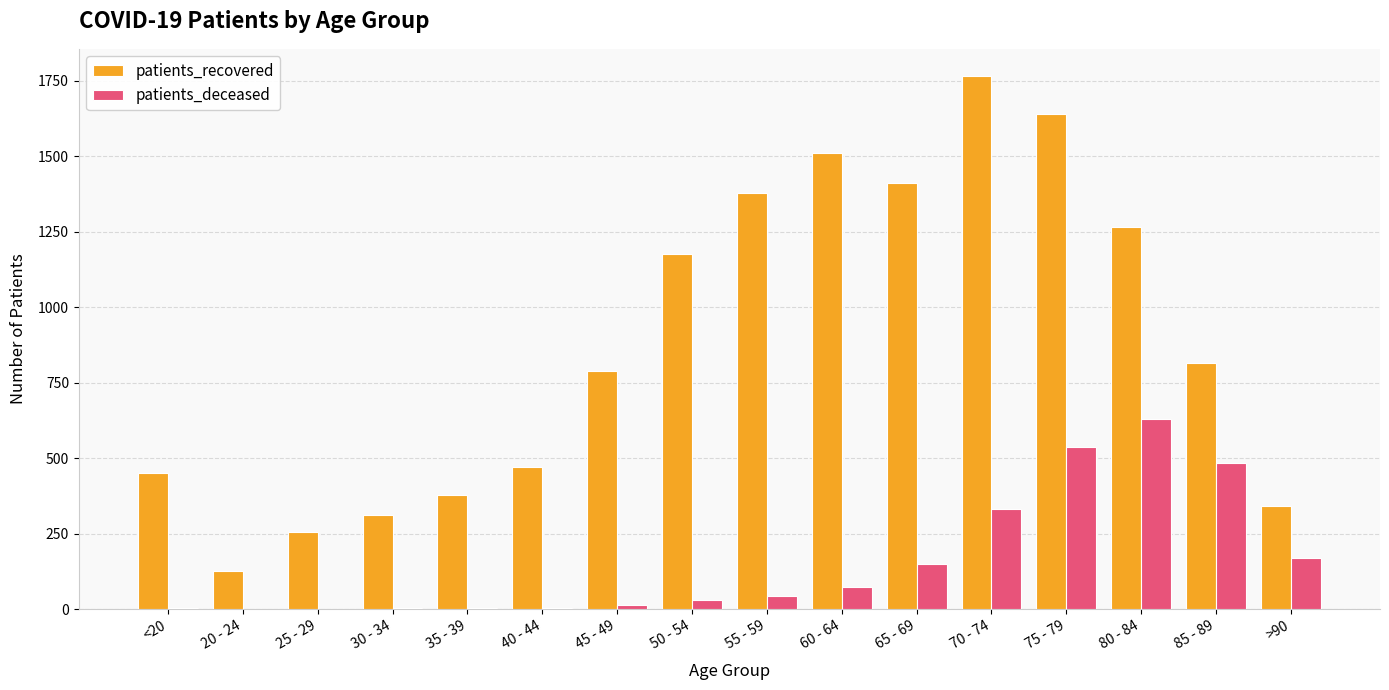

How many data points does each series have?

16